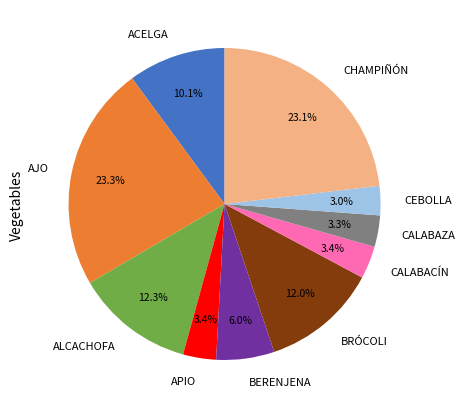

To the nearest percent, what percentage of the pie is BERENJENA?

6%